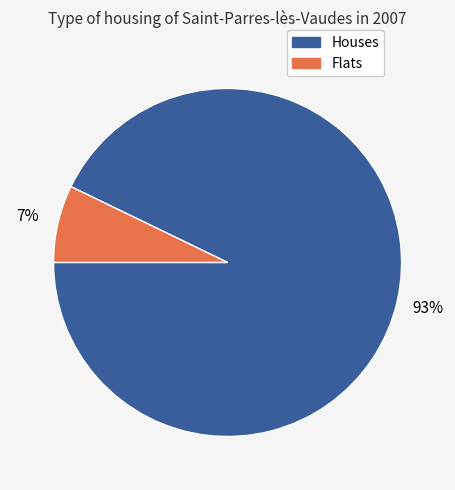

To the nearest percent, what is the difference between the largest and smallest slice percentages?

86%